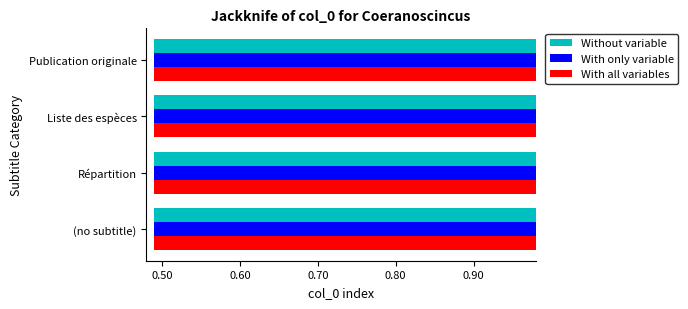

What are all the series names shown in the legend?

Without variable, With only variable, With all variables